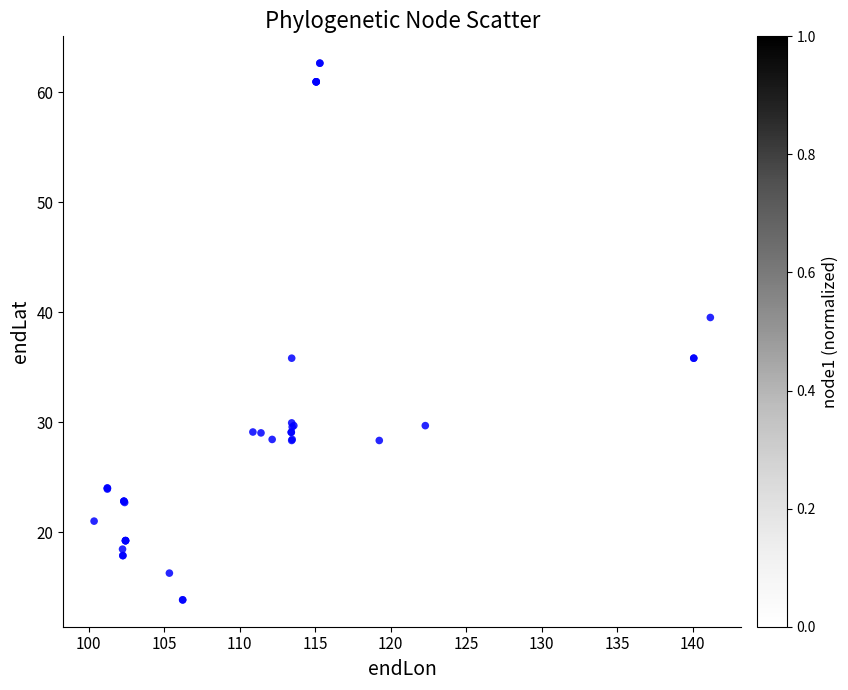

What Y value in the scatter plot is closest to 38?

39.5